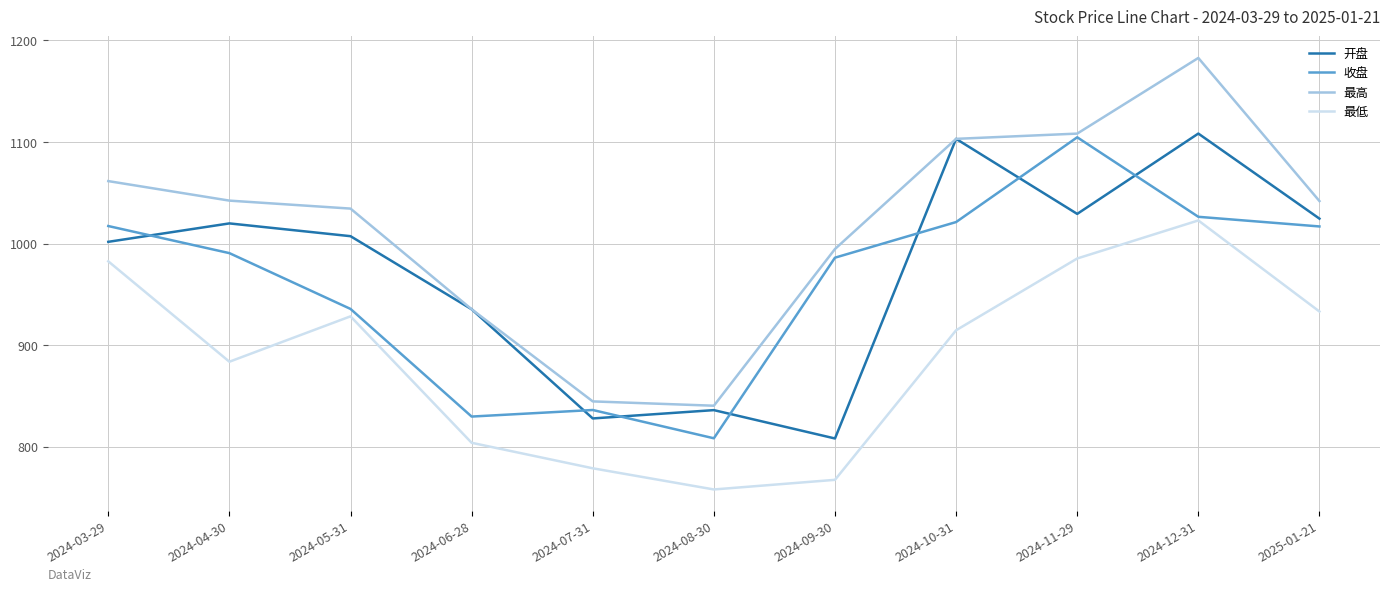

What is the total value across all series at 2024-12-31?

4340.3